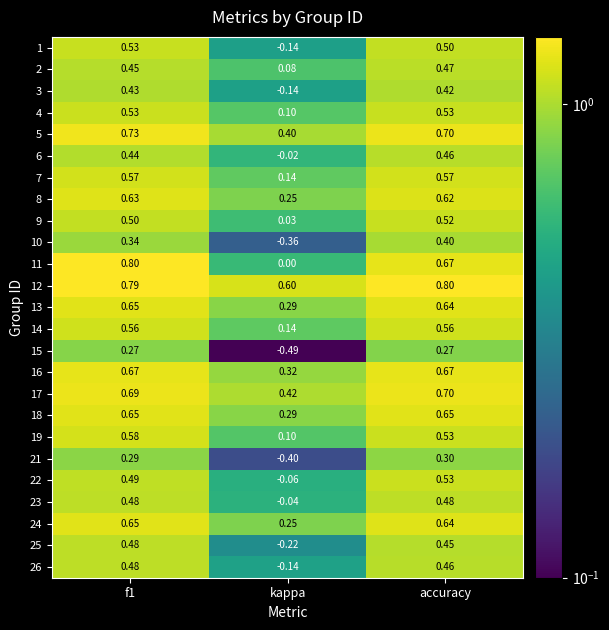

Which category has the lowest value in the 21 series?

kappa